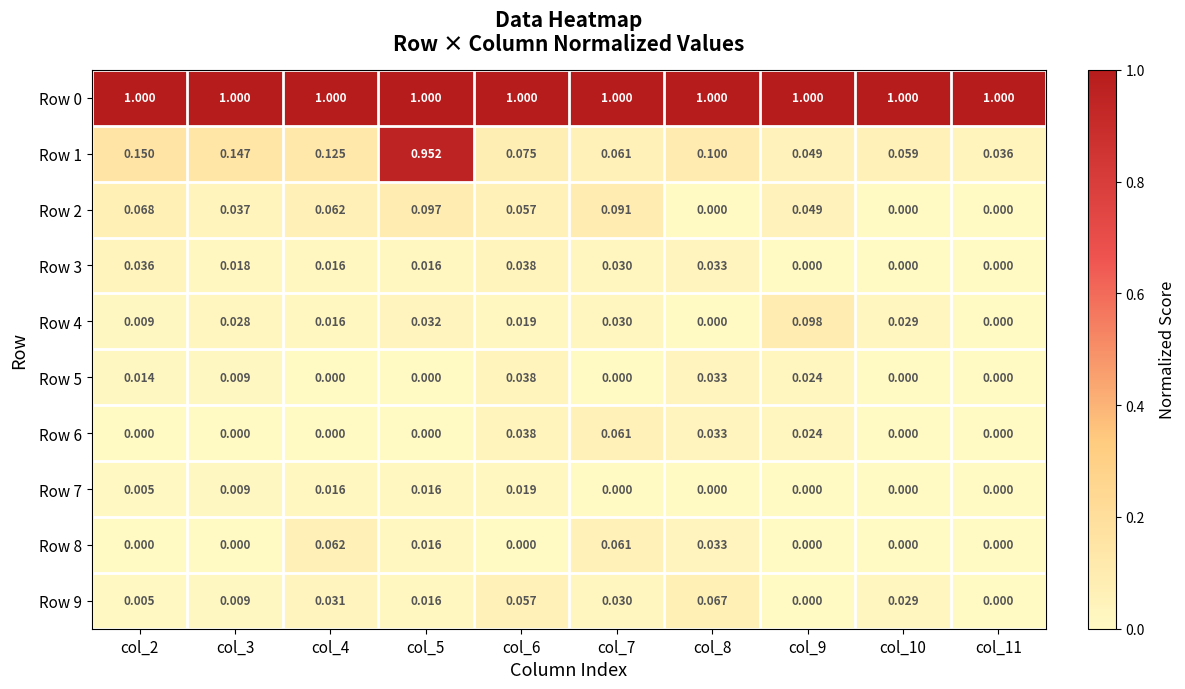

Which series changed the most between col_6 and col_7?

Row 8